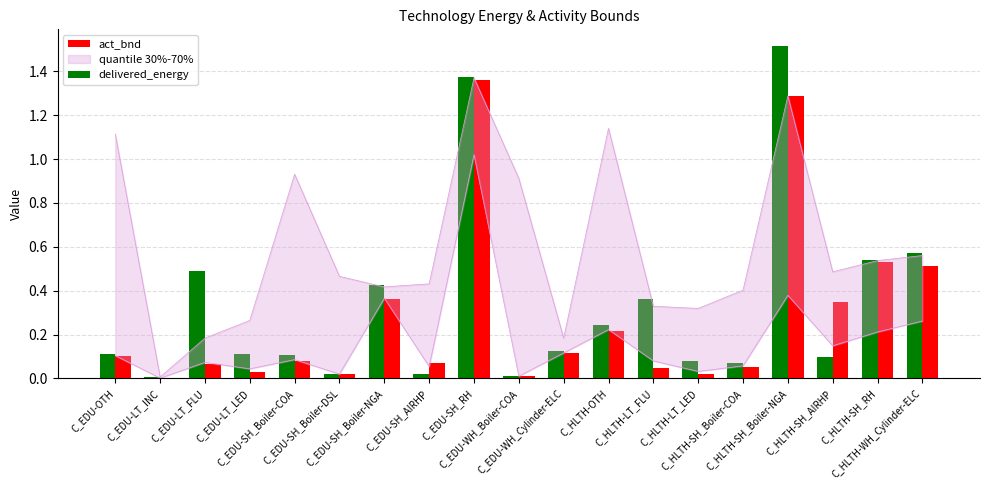

Reading left to right, extract all data points from this chart.

delivered_energy: C_EDU-OTH=0.1	C_EDU-LT_INC=0.0	C_EDU-LT_FLU=0.5	C_EDU-LT_LED=0.1	C_EDU-SH_Boiler-COA=0.1	C_EDU-SH_Boiler-DSL=0.0	C_EDU-SH_Boiler-NGA=0.4	C_EDU-SH_AIRHP=0.0	C_EDU-SH_RH=1.4	C_EDU-WH_Boiler-COA=0.0	C_EDU-WH_Cylinder-ELC=0.1	C_HLTH-OTH=0.2	C_HLTH-LT_FLU=0.4	C_HLTH-LT_LED=0.1	C_HLTH-SH_Boiler-COA=0.1	C_HLTH-SH_Boiler-NGA=1.5	C_HLTH-SH_AIRHP=0.1	C_HLTH-SH_RH=0.5	C_HLTH-WH_Cylinder-ELC=0.6
act_bnd: C_EDU-OTH=0.1	C_EDU-LT_INC=0.0	C_EDU-LT_FLU=0.1	C_EDU-LT_LED=0.0	C_EDU-SH_Boiler-COA=0.1	C_EDU-SH_Boiler-DSL=0.0	C_EDU-SH_Boiler-NGA=0.4	C_EDU-SH_AIRHP=0.1	C_EDU-SH_RH=1.4	C_EDU-WH_Boiler-COA=0.0	C_EDU-WH_Cylinder-ELC=0.1	C_HLTH-OTH=0.2	C_HLTH-LT_FLU=0.0	C_HLTH-LT_LED=0.0	C_HLTH-SH_Boiler-COA=0.1	C_HLTH-SH_Boiler-NGA=1.3	C_HLTH-SH_AIRHP=0.3	C_HLTH-SH_RH=0.5	C_HLTH-WH_Cylinder-ELC=0.5